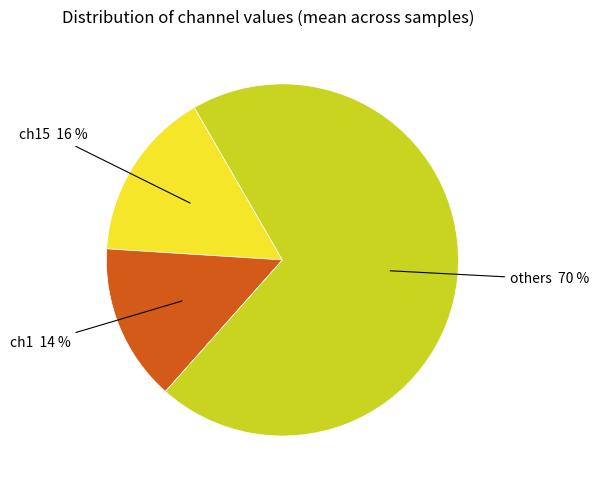

To the nearest percent, what is the average slice percentage?

33%